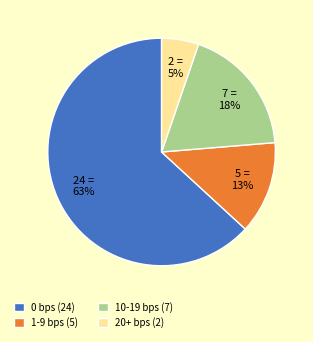

The 10-19 bps (7) slice represents 18% of the pie. True or false?

True